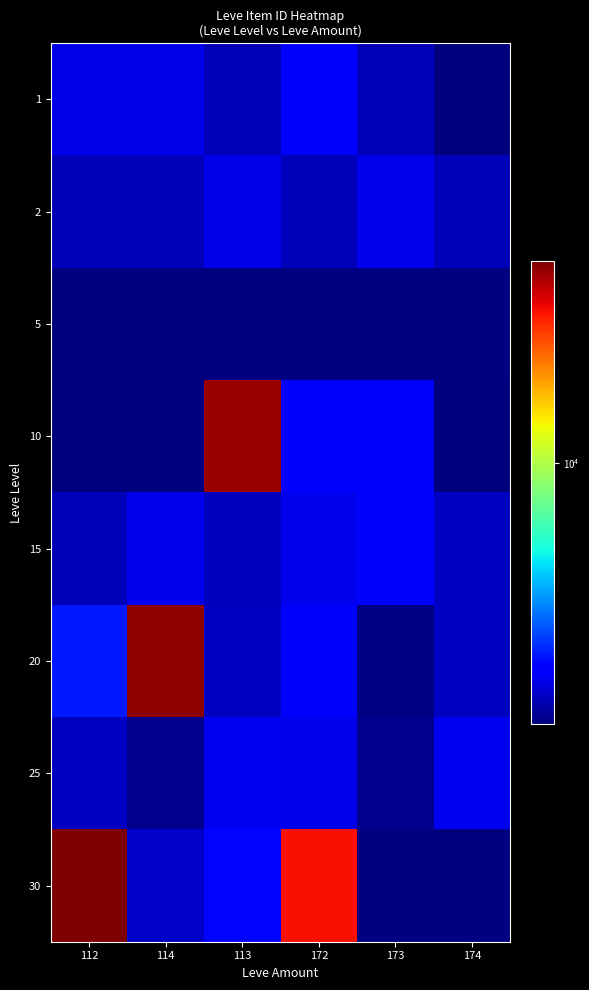

At which category does the chart reach its minimum across all series?

112